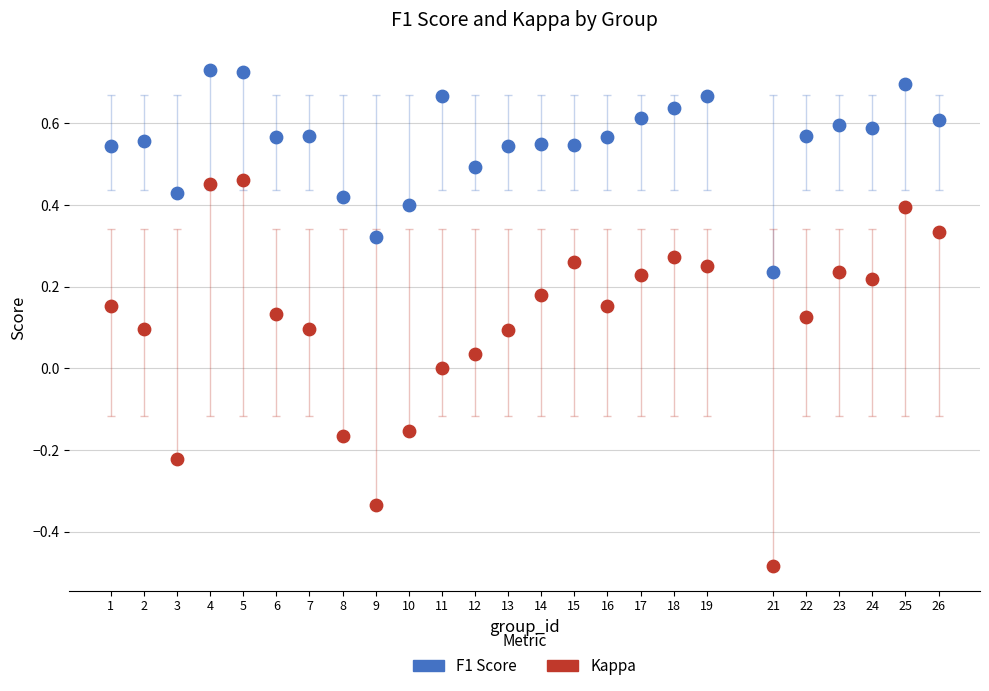

Which series contains the lowest Y value?

Kappa